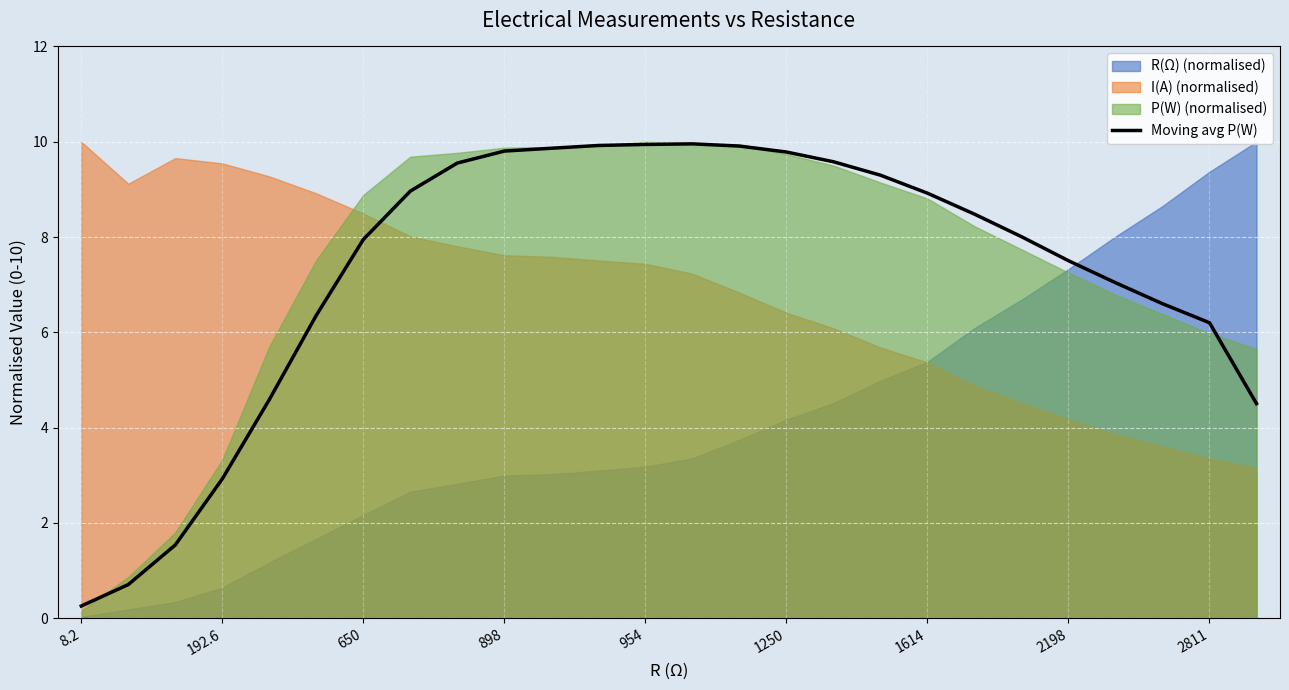

Where is the first local maximum?

13